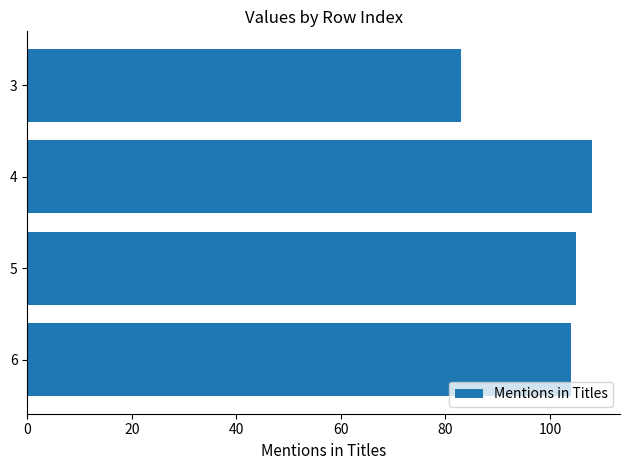

How many data points does each series have?

4